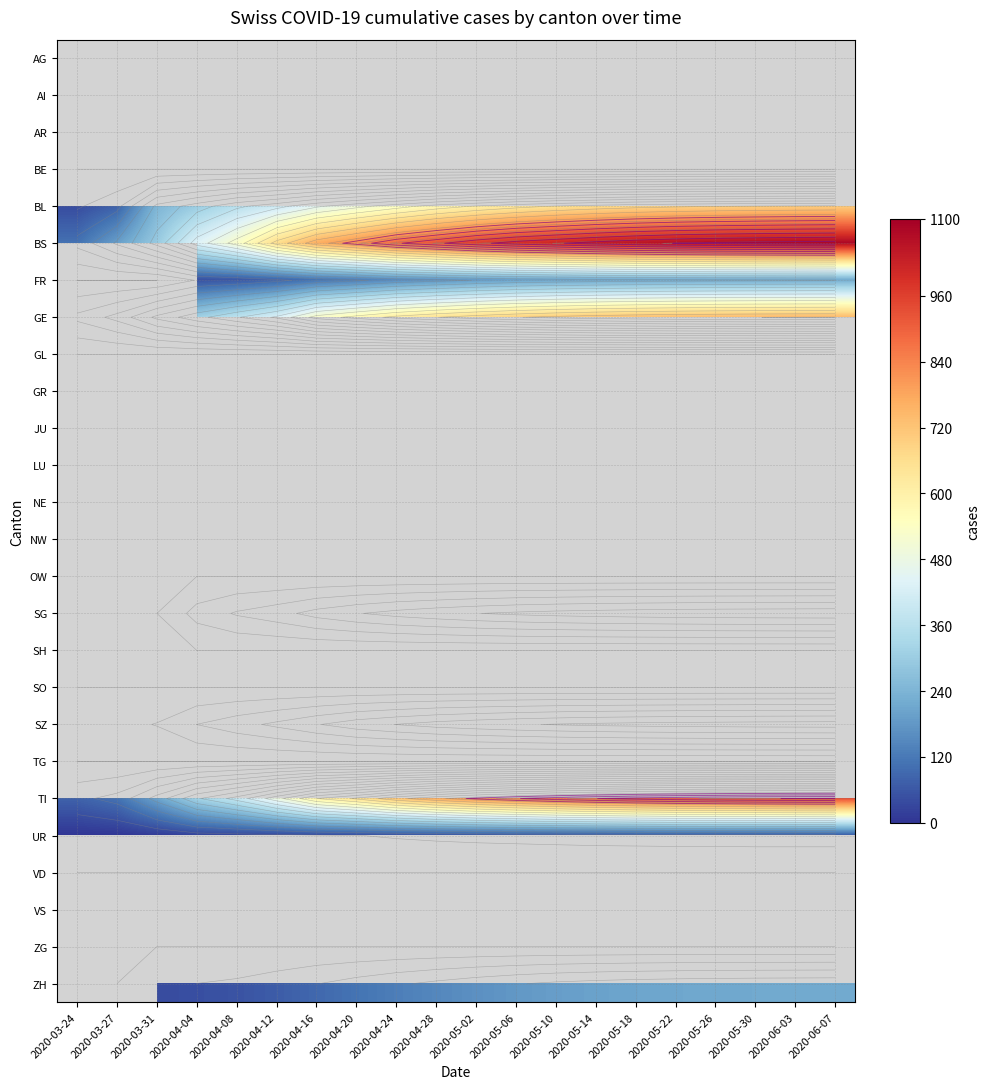

Between 2020-04-04 and 2020-05-14, which series saw the biggest shift?

BS